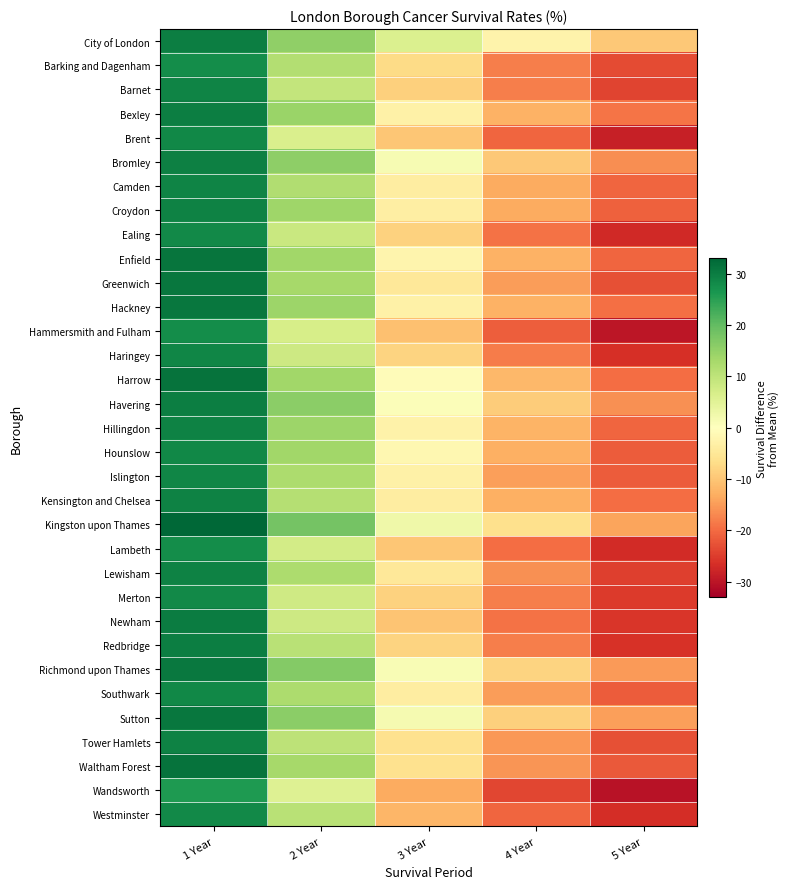

Reading right to left, extract all data points from this chart.

City of London: 5 Year=-9.8	4 Year=-2.6	3 Year=6.0	2 Year=15.4	1 Year=29.8
Barking and Dagenham: 5 Year=-23.4	4 Year=-17.9	3 Year=-7.1	2 Year=11.4	1 Year=27.7
Barnet: 5 Year=-24.3	4 Year=-18.0	3 Year=-8.7	2 Year=9.4	1 Year=29.1
Bexley: 5 Year=-18.9	4 Year=-12.5	3 Year=-2.9	2 Year=14.4	1 Year=29.8
Brent: 5 Year=-28.5	4 Year=-20.5	3 Year=-10.1	2 Year=6.4	1 Year=28.6
Bromley: 5 Year=-16.4	4 Year=-9.7	3 Year=1.3	2 Year=15.5	1 Year=29.6
Camden: 5 Year=-20.6	4 Year=-13.4	3 Year=-3.9	2 Year=11.7	1 Year=28.9
Croydon: 5 Year=-21.2	4 Year=-13.4	3 Year=-3.4	2 Year=13.7	1 Year=29.3
Ealing: 5 Year=-27.4	4 Year=-19.4	3 Year=-8.5	2 Year=8.7	1 Year=28.3
Enfield: 5 Year=-20.6	4 Year=-12.5	3 Year=-2.3	2 Year=13.5	1 Year=31.0
Greenwich: 5 Year=-22.8	4 Year=-14.8	3 Year=-4.9	2 Year=13.0	1 Year=30.9
Hackney: 5 Year=-19.5	4 Year=-12.5	3 Year=-2.9	2 Year=14.0	1 Year=30.9
Hammersmith and Fulham: 5 Year=-29.8	4 Year=-21.3	3 Year=-10.8	2 Year=6.8	1 Year=27.6
Haringey: 5 Year=-26.6	4 Year=-18.3	3 Year=-8.3	2 Year=8.0	1 Year=28.7
Harrow: 5 Year=-19.7	4 Year=-11.9	3 Year=-0.8	2 Year=13.6	1 Year=31.3
Havering: 5 Year=-16.3	4 Year=-9.3	3 Year=0.7	2 Year=15.9	1 Year=29.9
Hillingdon: 5 Year=-20.6	4 Year=-12.3	3 Year=-2.7	2 Year=13.9	1 Year=29.2
Hounslow: 5 Year=-21.7	4 Year=-12.7	3 Year=-1.7	2 Year=13.4	1 Year=28.5
Islington: 5 Year=-21.5	4 Year=-14.5	3 Year=-2.9	2 Year=12.3	1 Year=28.7
Kensington and Chelsea: 5 Year=-19.9	4 Year=-12.7	3 Year=-3.8	2 Year=11.1	1 Year=29.2
Kingston upon Thames: 5 Year=-14.1	4 Year=-6.4	3 Year=2.7	2 Year=18.1	1 Year=33.0
Lambeth: 5 Year=-27.1	4 Year=-19.7	3 Year=-10.0	2 Year=7.2	1 Year=27.7
Lewisham: 5 Year=-24.6	4 Year=-16.3	3 Year=-4.8	2 Year=12.2	1 Year=29.3
Merton: 5 Year=-25.3	4 Year=-18.1	3 Year=-8.5	2 Year=7.8	1 Year=28.3
Newham: 5 Year=-25.7	4 Year=-19.4	3 Year=-10.2	2 Year=8.2	1 Year=30.0
Redbridge: 5 Year=-26.2	4 Year=-18.1	3 Year=-8.2	2 Year=10.6	1 Year=29.9
Richmond upon Thames: 5 Year=-15.2	4 Year=-8.3	3 Year=1.2	2 Year=16.6	1 Year=30.5
Southwark: 5 Year=-21.6	4 Year=-14.9	3 Year=-3.7	2 Year=12.3	1 Year=28.4
Sutton: 5 Year=-14.7	4 Year=-8.8	3 Year=1.7	2 Year=15.9	1 Year=30.8
Tower Hamlets: 5 Year=-22.8	4 Year=-15.5	3 Year=-6.2	2 Year=10.2	1 Year=29.2
Waltham Forest: 5 Year=-21.9	4 Year=-15.6	3 Year=-6.0	2 Year=12.9	1 Year=31.2
Wandsworth: 5 Year=-30.3	4 Year=-23.9	3 Year=-13.4	2 Year=5.6	1 Year=26.0
Westminster: 5 Year=-26.7	4 Year=-20.5	3 Year=-12.0	2 Year=10.7	1 Year=28.1